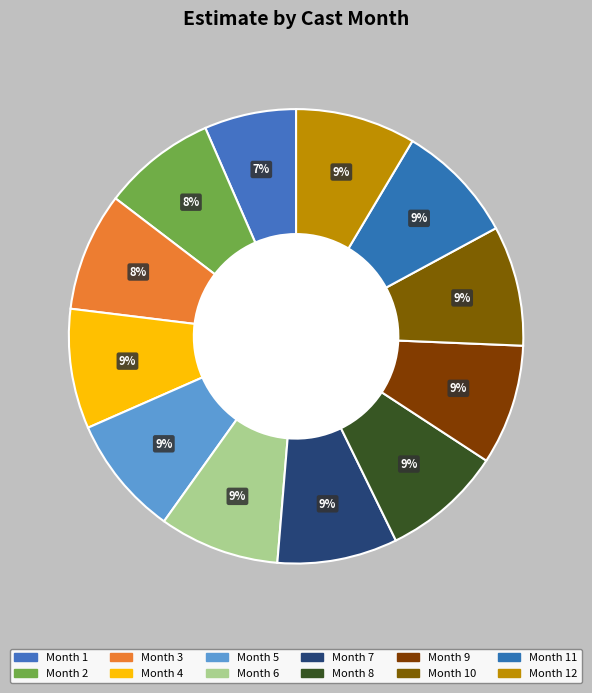

How many segments does this pie chart have?

12